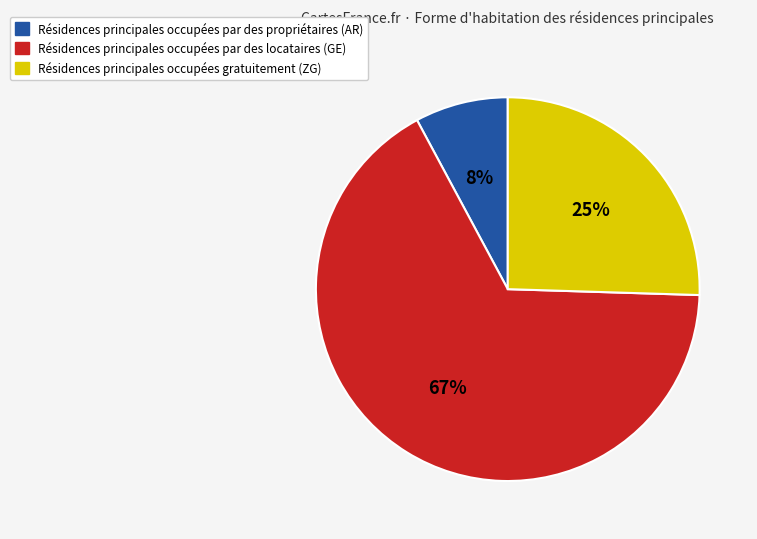

To the nearest percent, what is the difference between the largest and smallest slice percentages?

59%